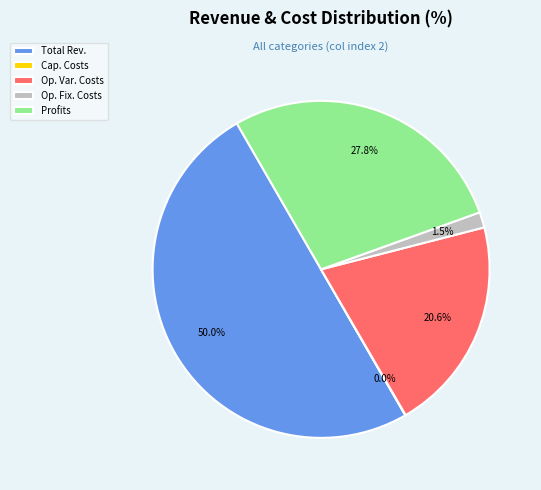

Between Total Rev. and Op. Var. Costs, which is larger?

Total Rev.